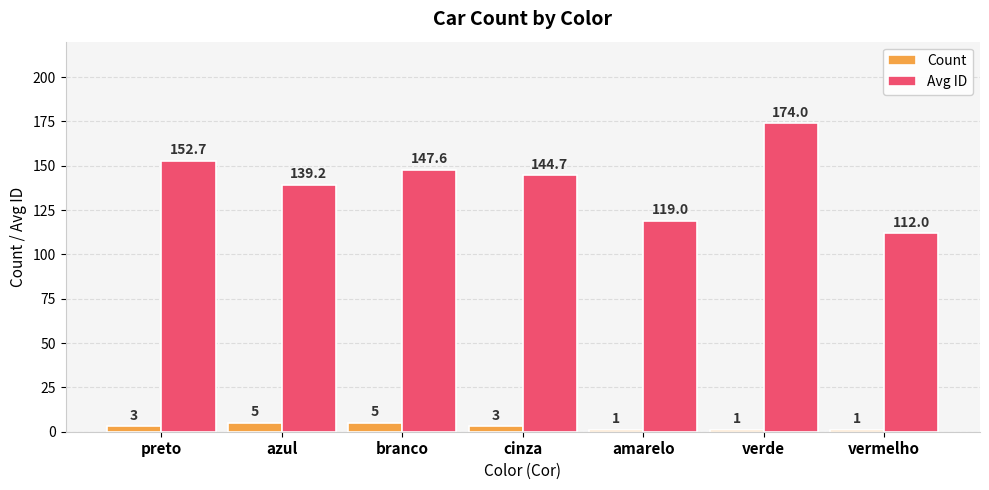

What position from the right is vermelho?

1